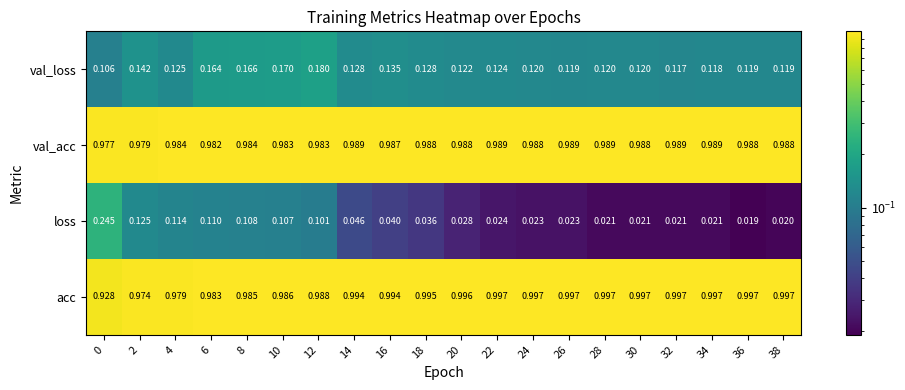

Is the value of val_acc at 12 greater than the value of acc at 8?

No